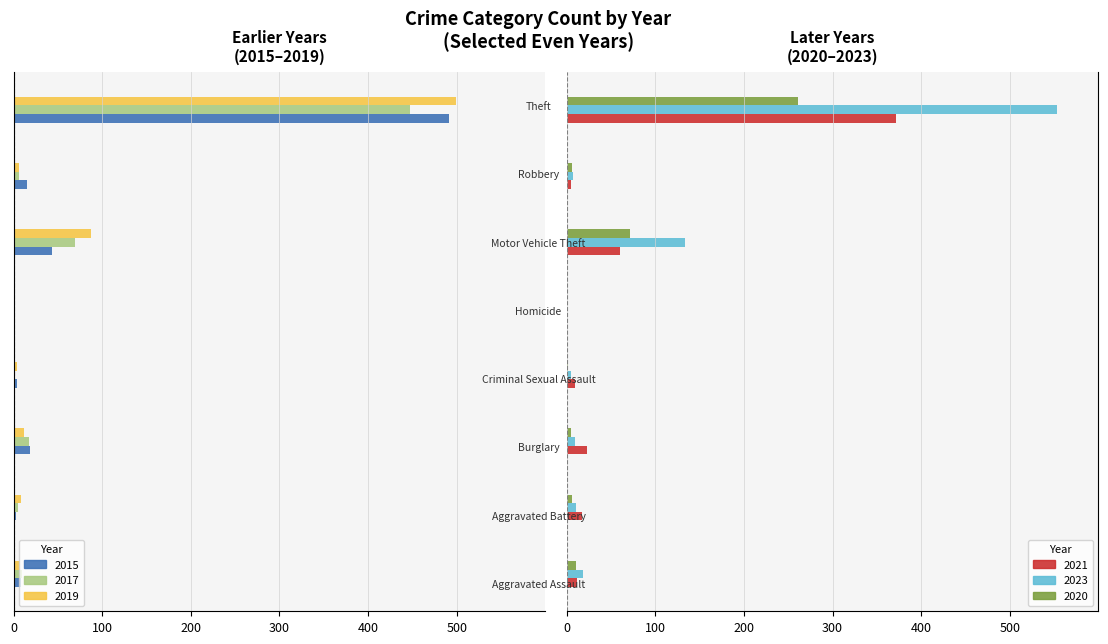

What is the sum of all 2021 values?

497